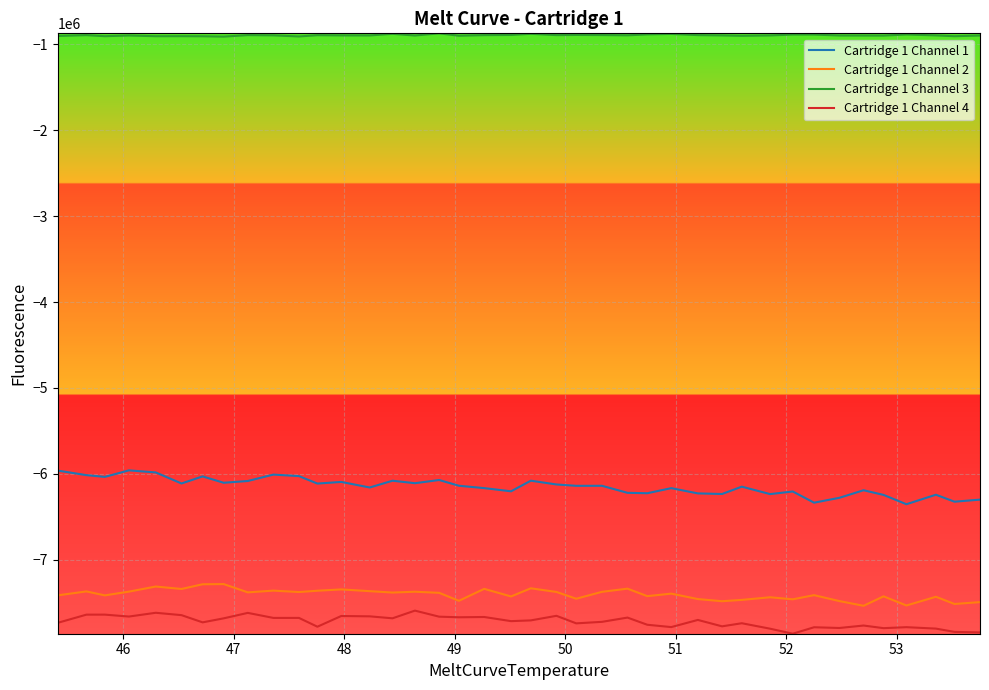

Count the number of data series in this chart.

4